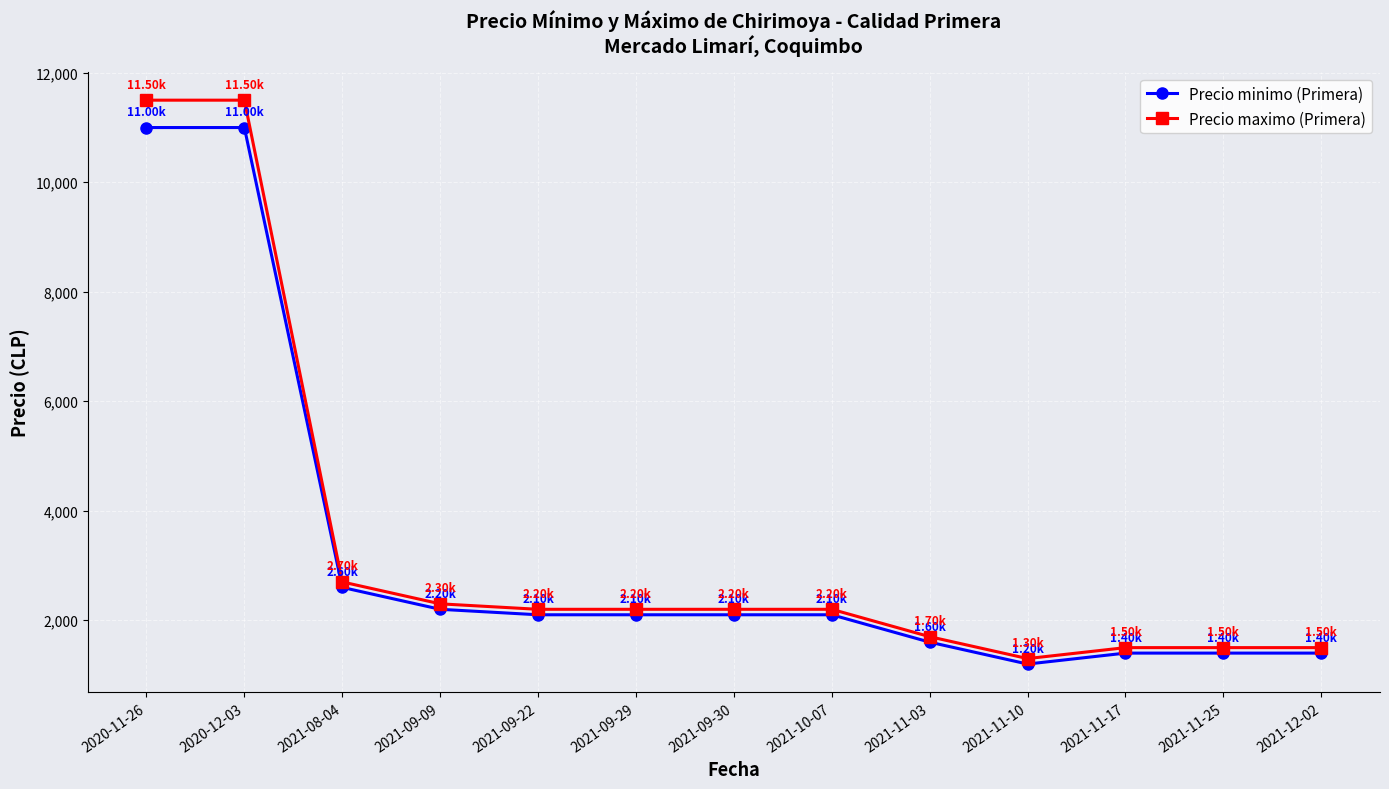

True or false: Precio maximo (Primera) and Precio minimo (Primera) intersect in this chart.

False